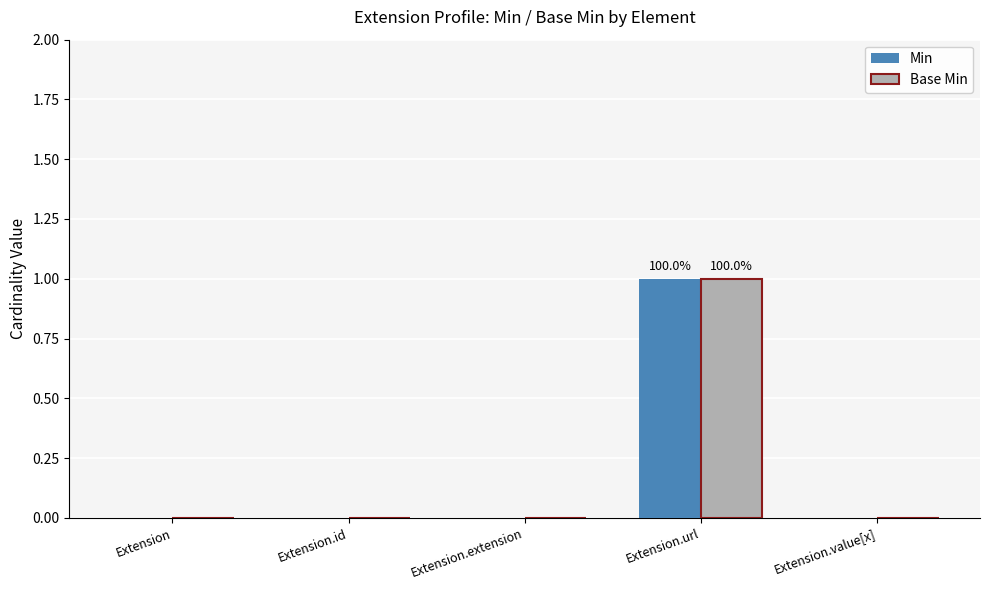

At which category does the chart reach its peak across all series?

Extension.url